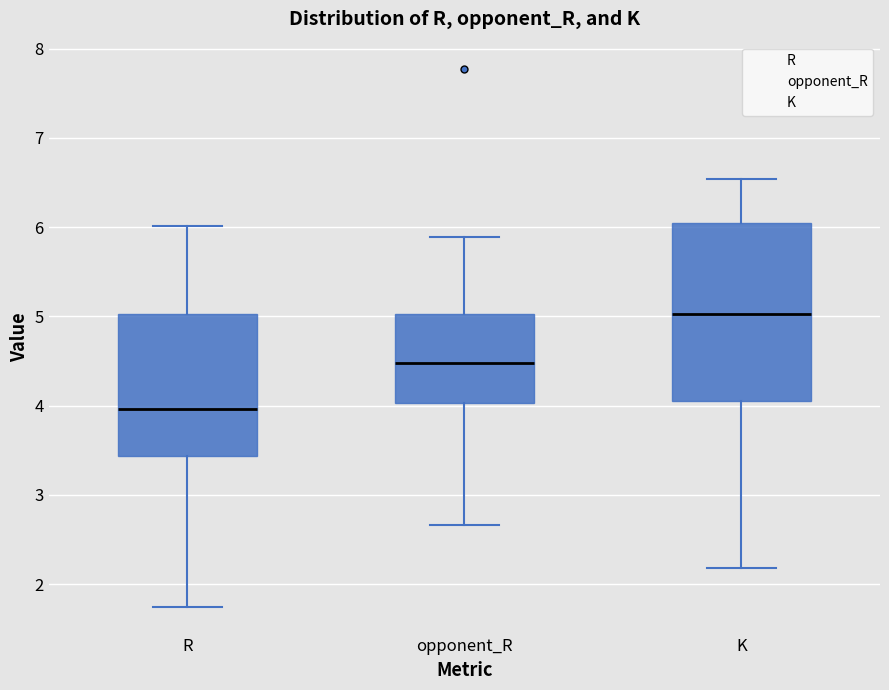

Comparing the boxes themselves (not the whiskers), which one is the tallest?

K